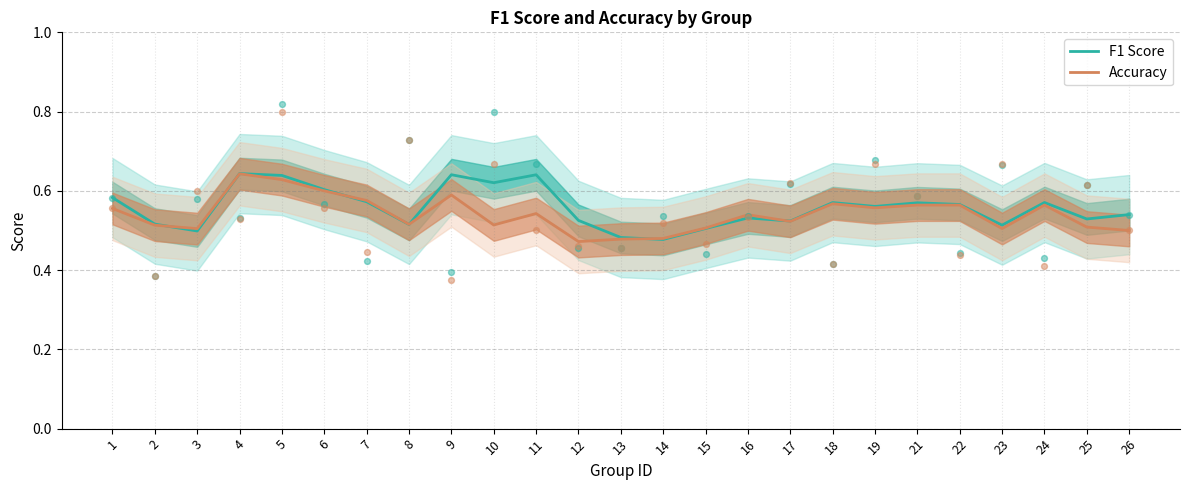

Which series has the largest total across all categories?

F1 Score